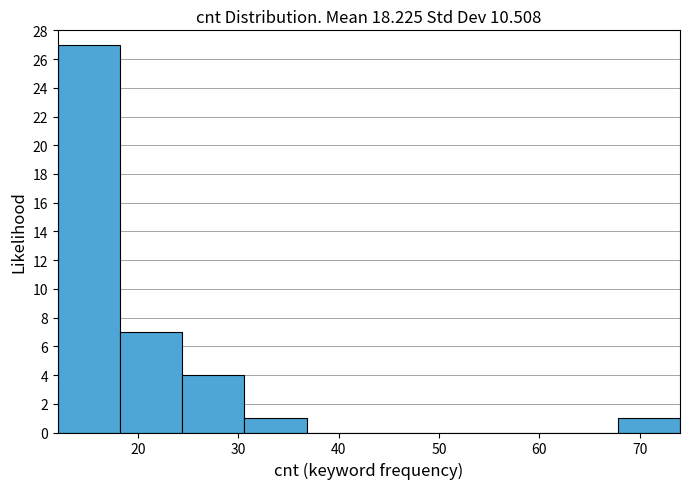

Reading left to right, transcribe this chart: for each bar, give the range it covers on the x-axis and its height. Neither the bar edges nor the heights are printed on the chart, so give them approximately, as read against the axes.

12.0 to 18.2: 27
18.2 to 24.4: 7
24.4 to 30.6: 4
30.6 to 36.8: 1
36.8 to 43.0: 0
43.0 to 49.2: 0
49.2 to 55.4: 0
55.4 to 61.6: 0
61.6 to 67.8: 0
67.8 to 74.0: 1